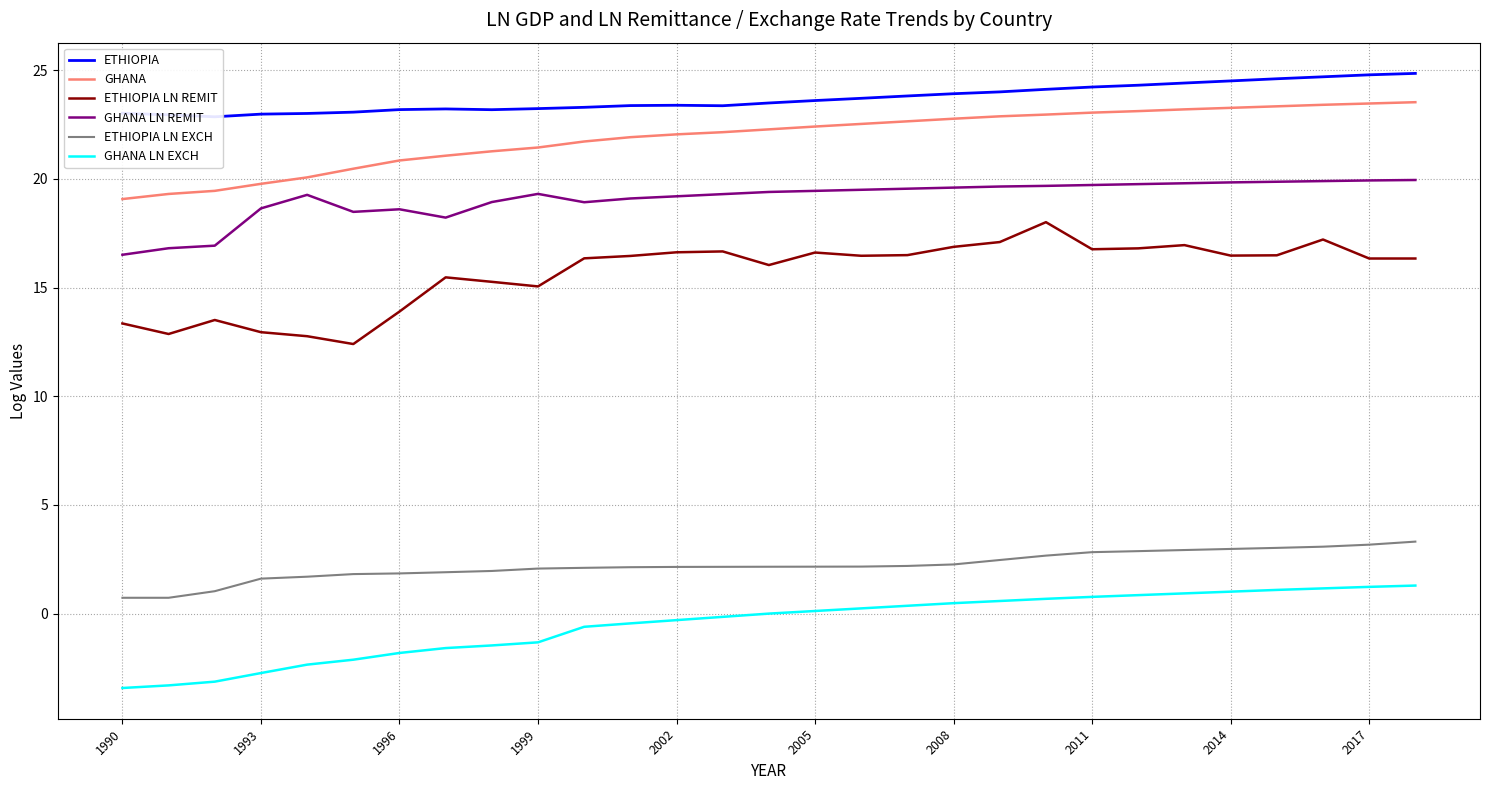

True or false: ETHIOPIA LN EXCH and ETHIOPIA LN REMIT cross at least once.

False